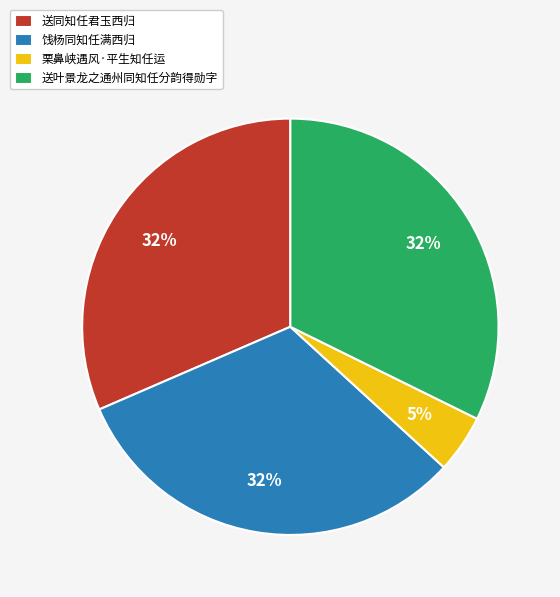

What is the ratio of the value at 送叶景龙之通州同知任分韵得勋字 to the value at 送同知任君玉西归?

1.0